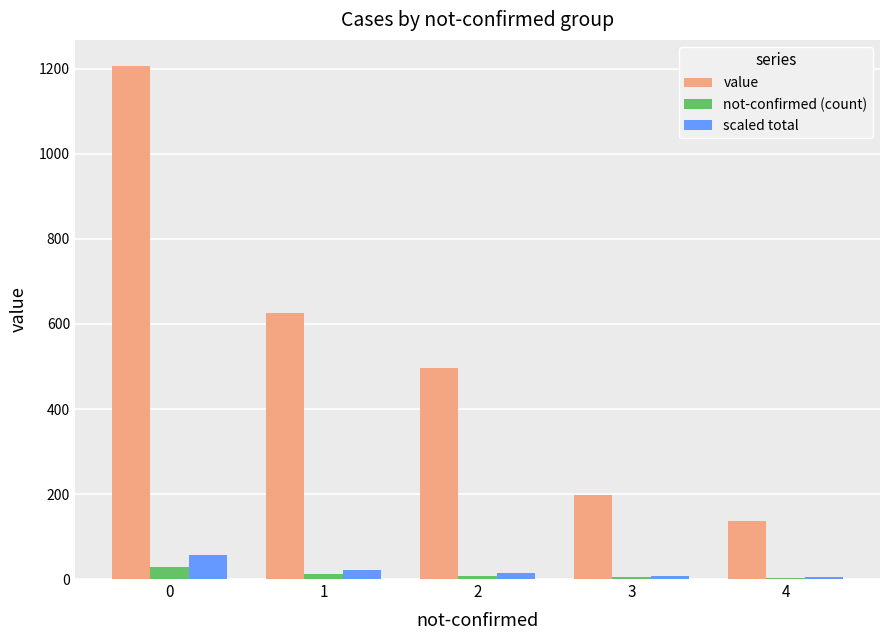

The value of value at 2 is 497. True or false?

True